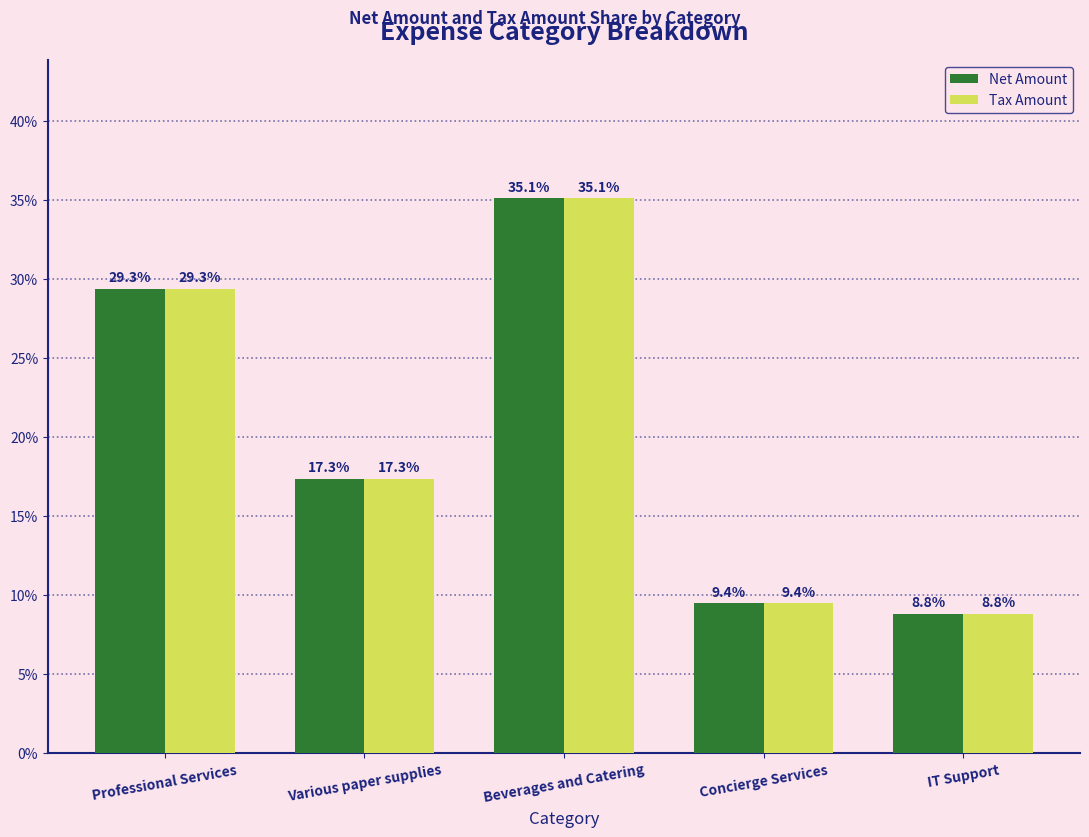

What is the difference between the maximum and minimum values in the Tax Amount series?

26.3